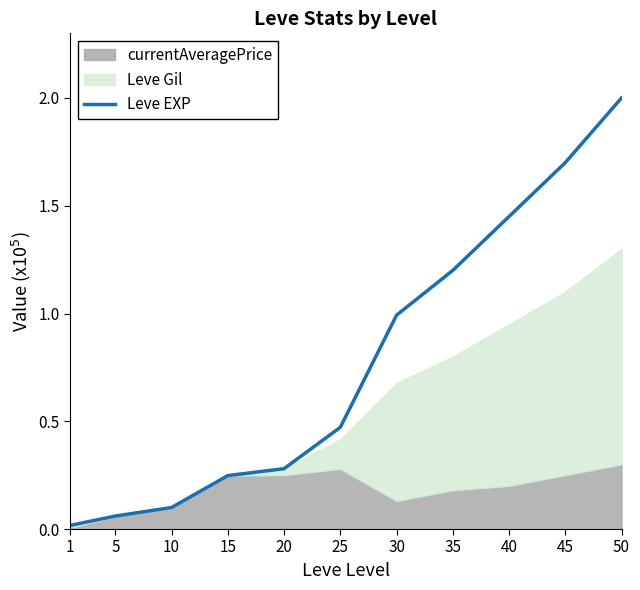

True or false: Leve EXP has a value of 0.8 at 25.

False